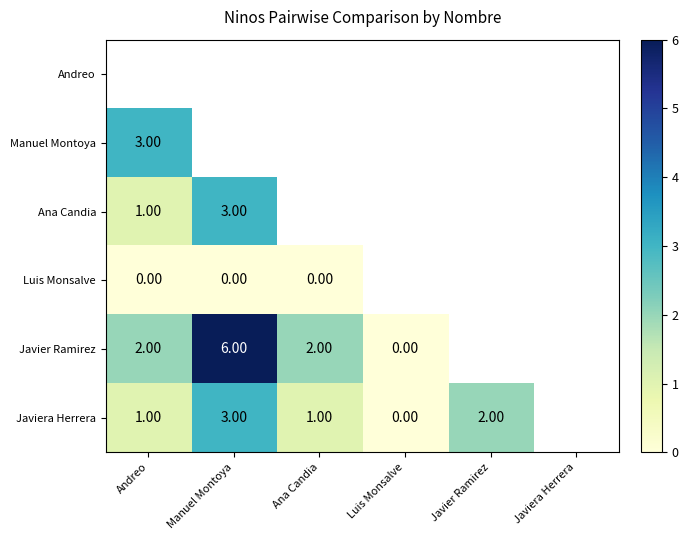

What value does the Ana Candia series have at Manuel Montoya?

3.0